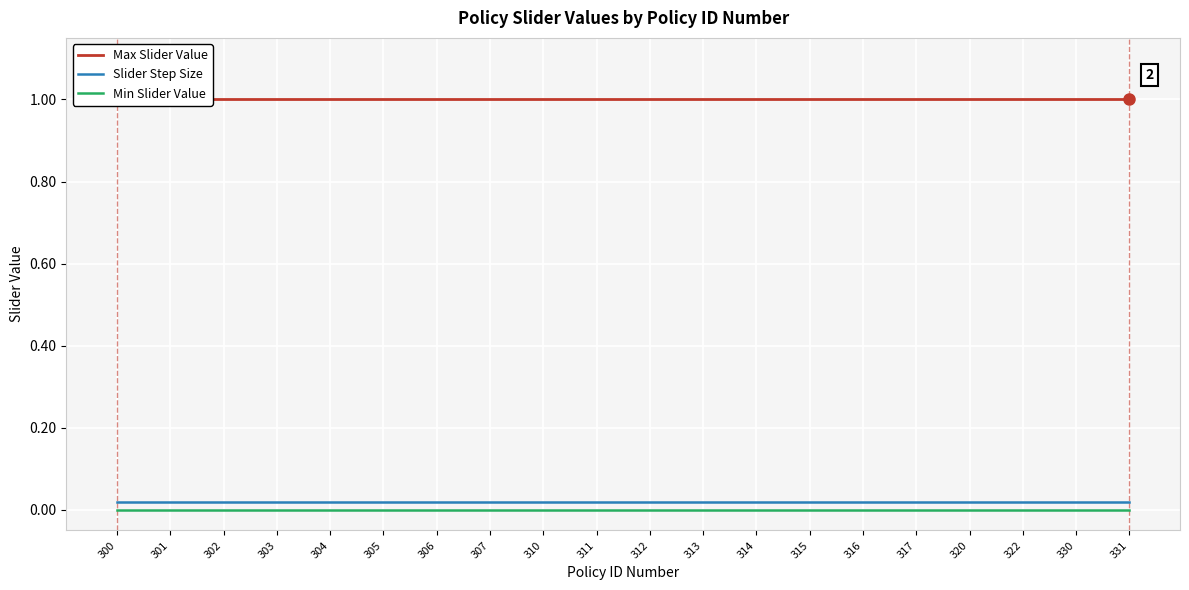

True or false: Slider Step Size and Max Slider Value intersect in this chart.

False